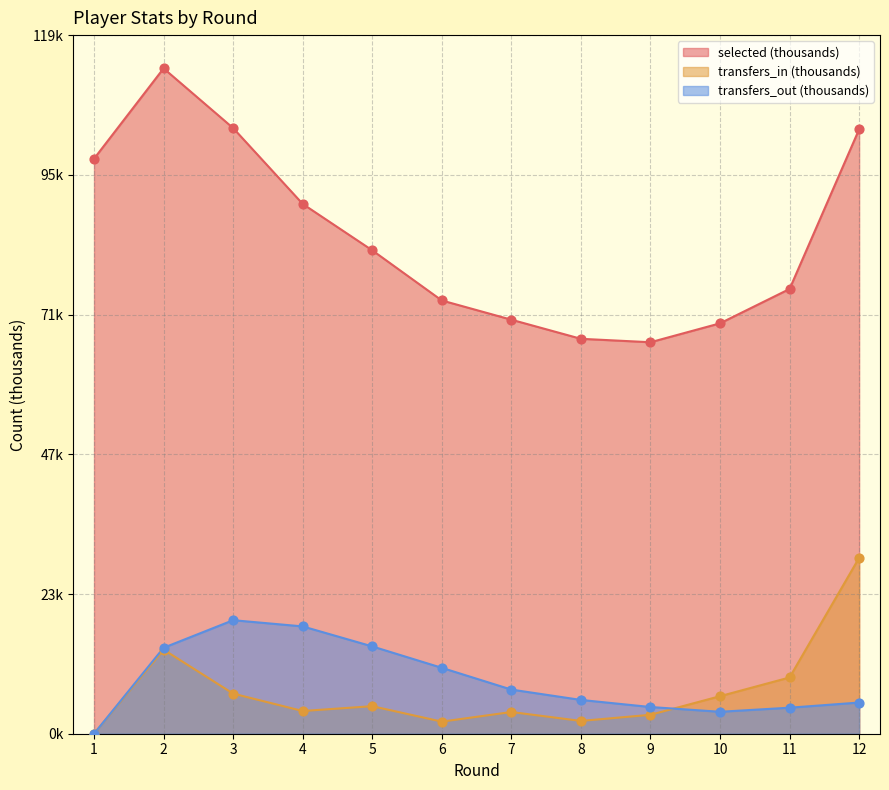

Which series contains the lowest Y value?

transfers_in